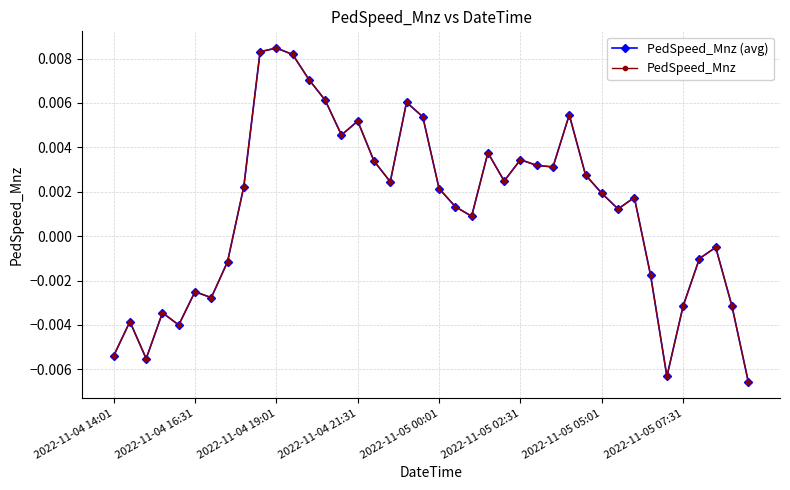

Does the chart have visible grid lines?

Yes